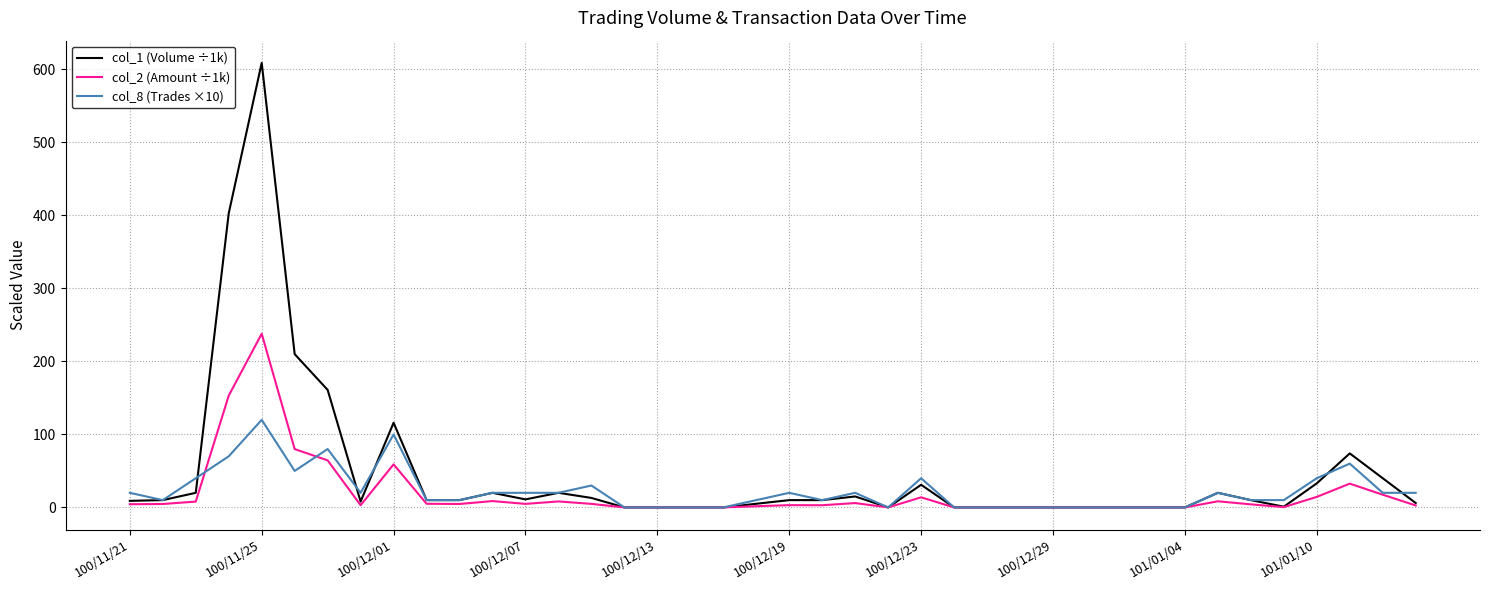

What is the highest value of the col_8 (Trades ×10) series?

120.0